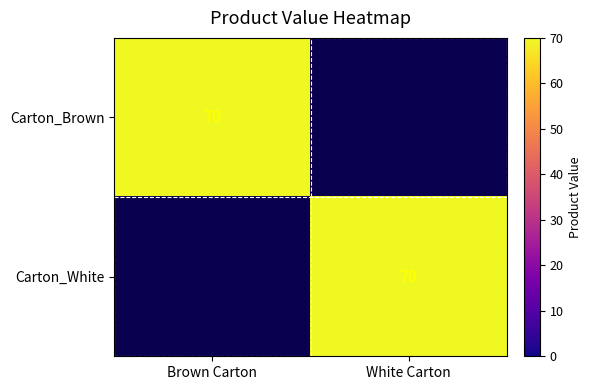

Is it true that Carton_White equals 46 at White Carton?

False